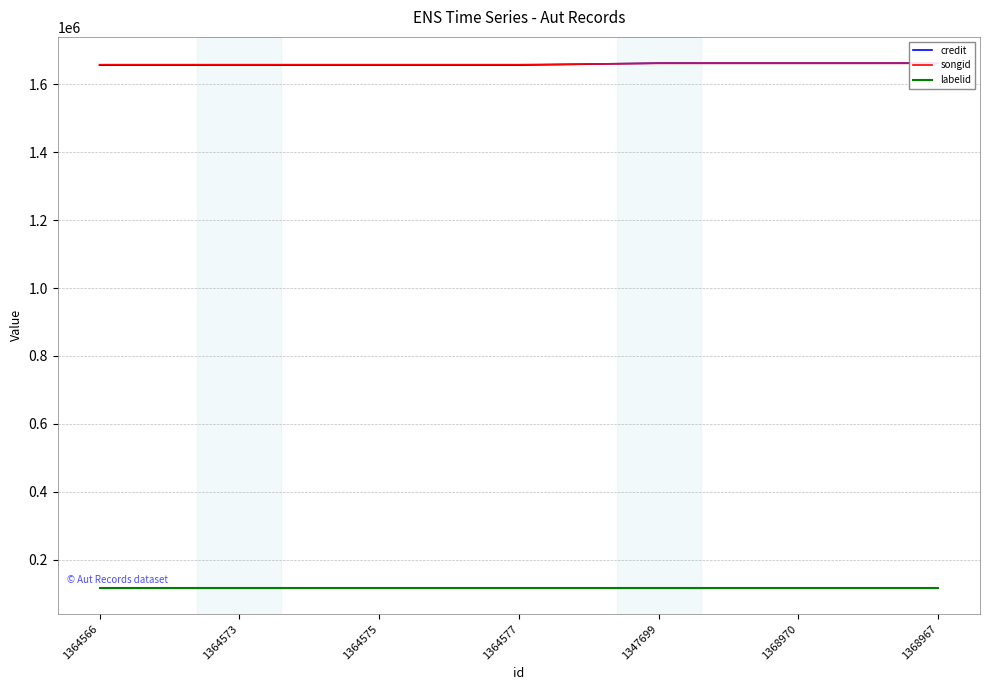

Is this an area chart (filled region under the line)?

No